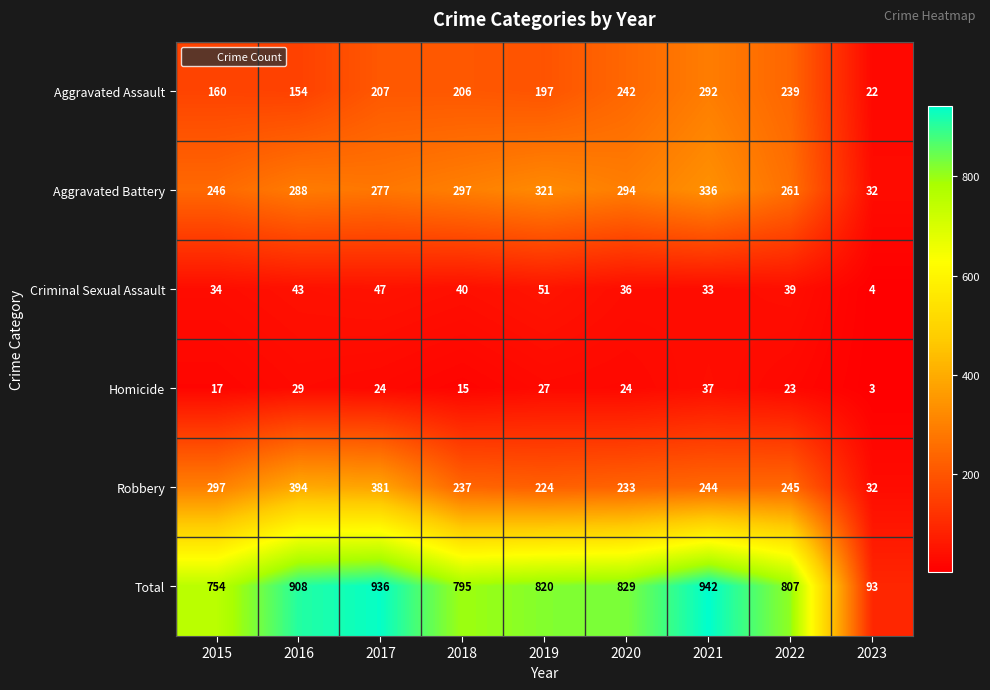

Which series has the largest range (max minus min)?

Total